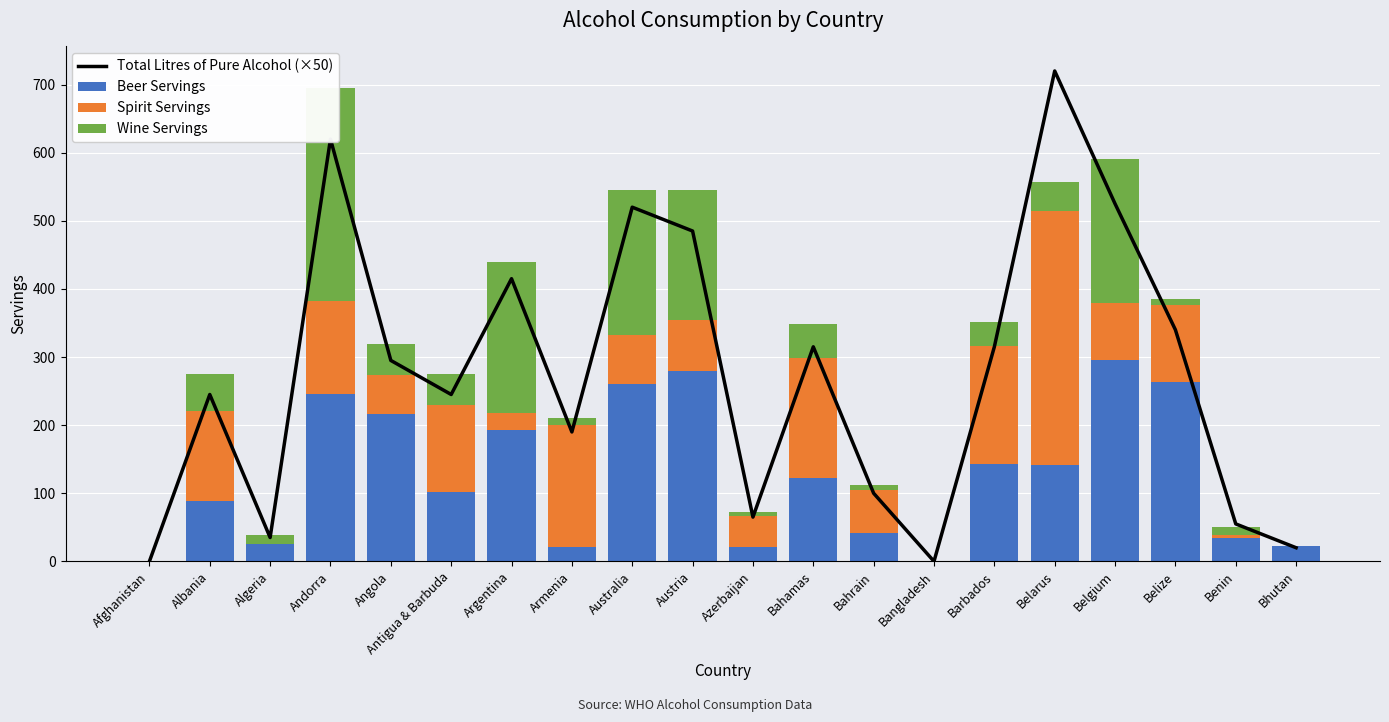

What is the sum of all Wine Servings values?

1479.0